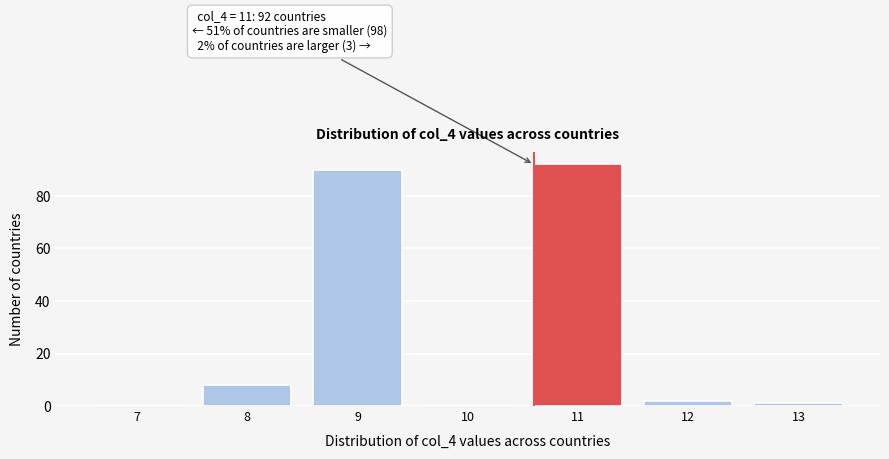

Over which range of the x-axis is the bar tallest?

10.5 to 11.5